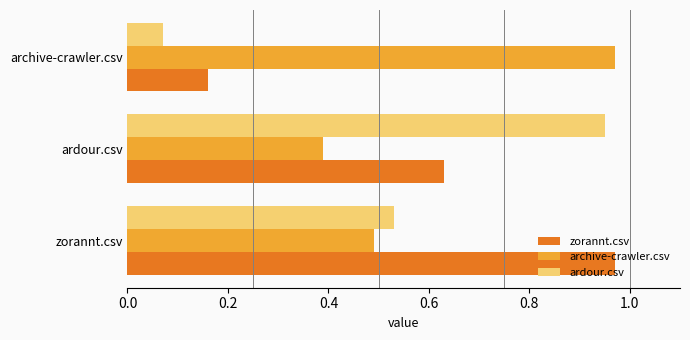

Between zorannt.csv and archive-crawler.csv, which series saw the biggest shift?

zorannt.csv